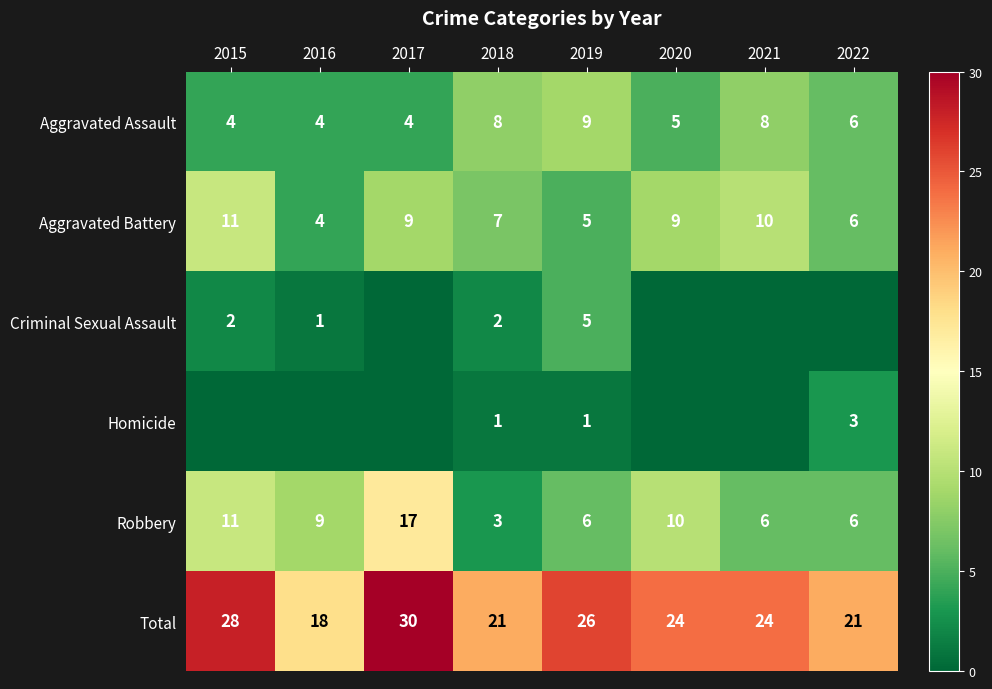

The Total series shows 24 at 2020. True or false?

True